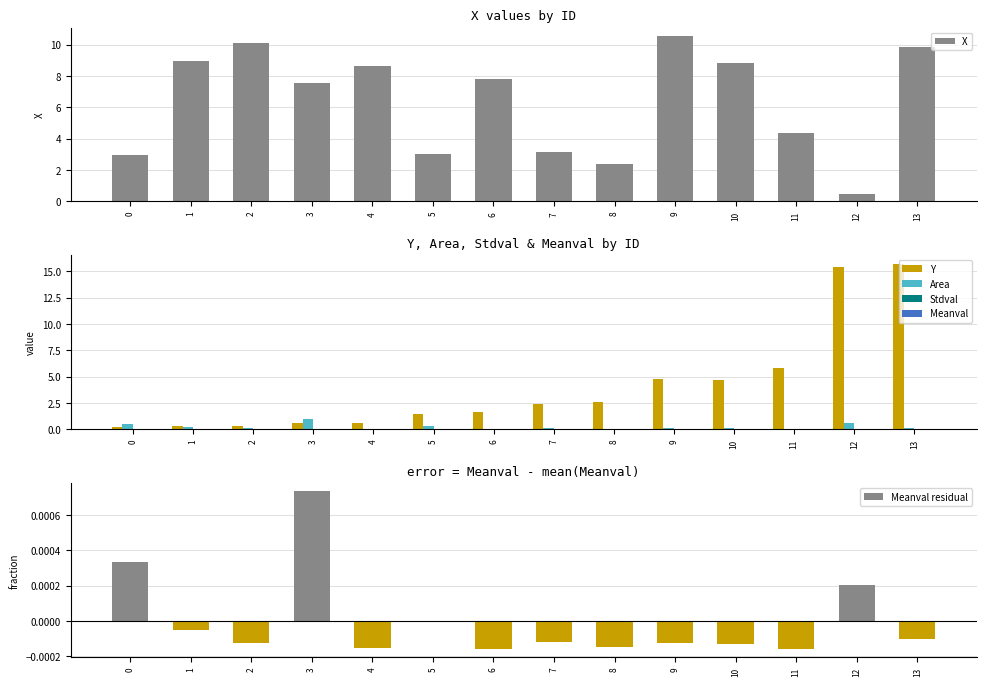

What is the value of the Y bar at the 11th from the left?

4.7